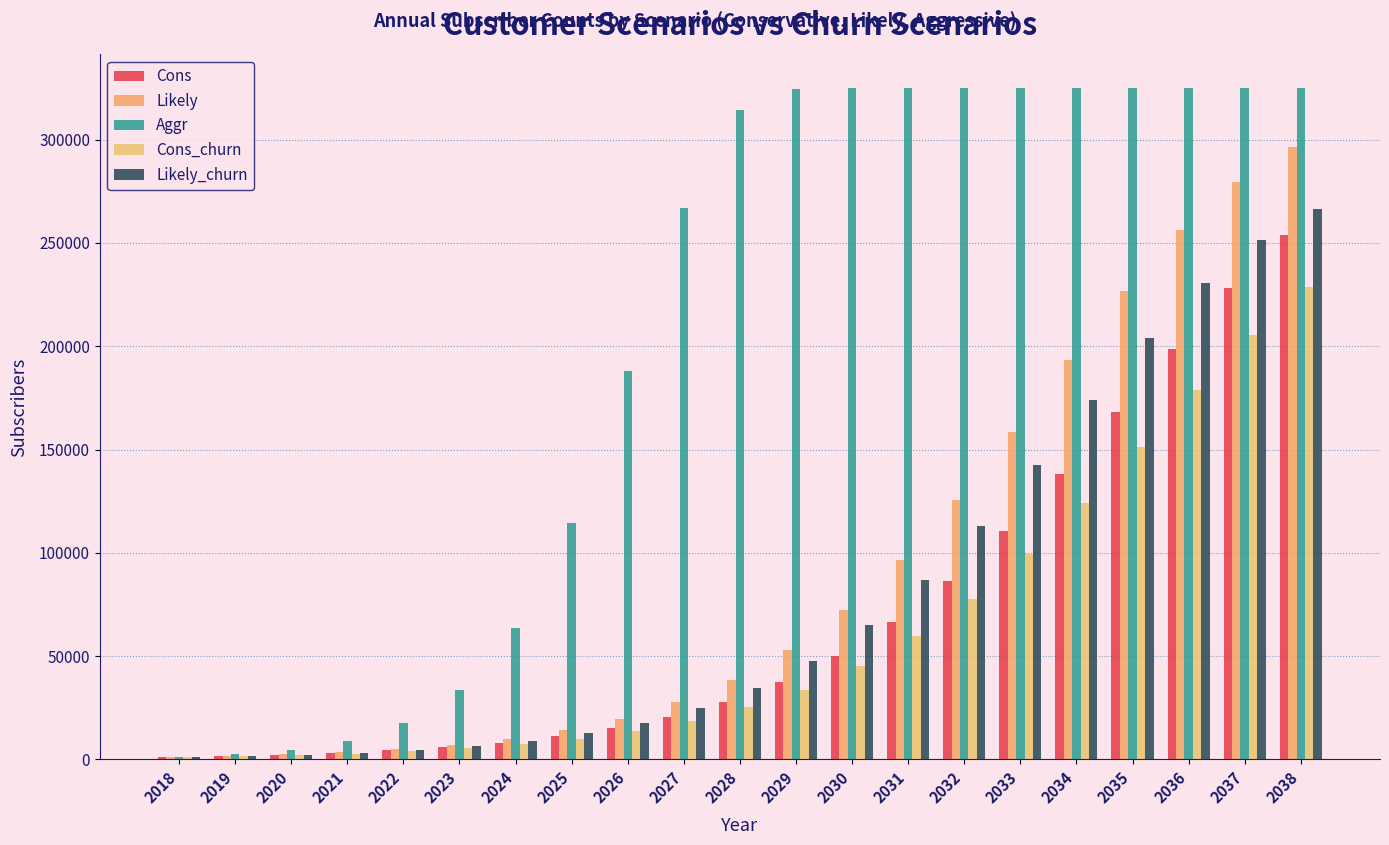

How many distinct data groups are displayed?

5